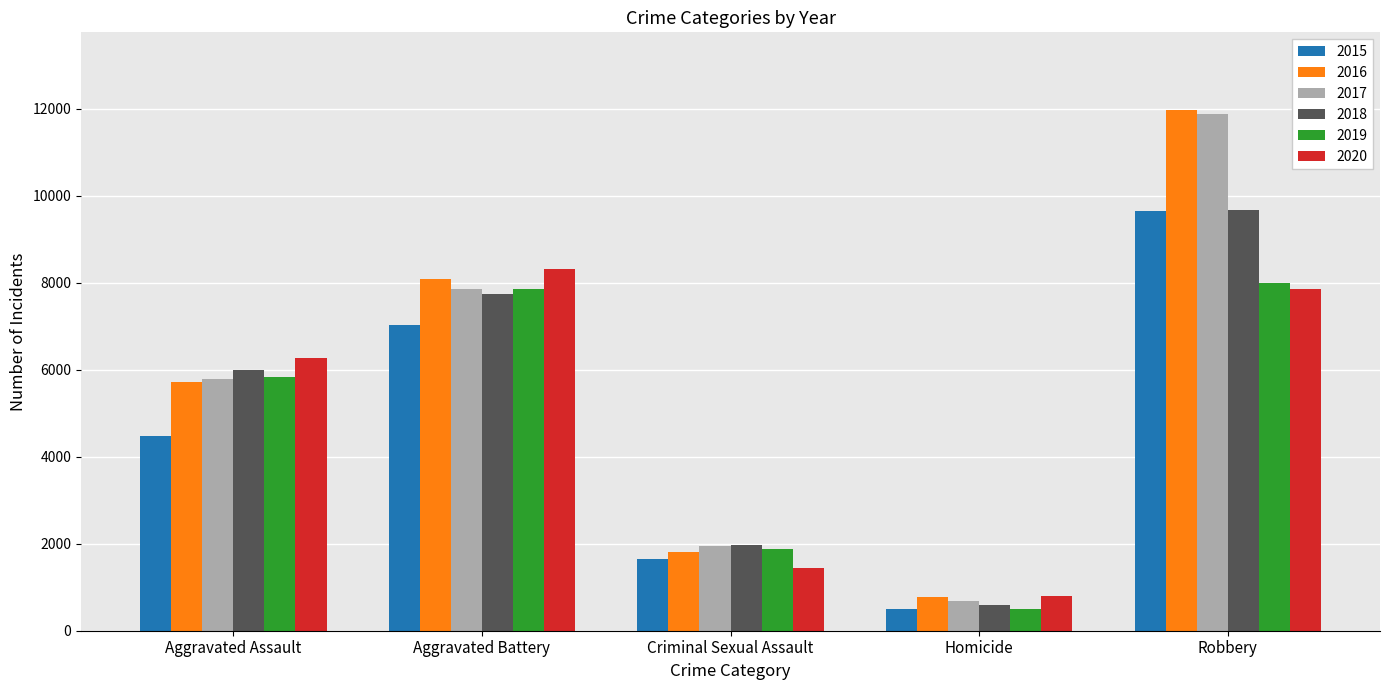

Is the value of 2018 at Robbery greater than the value of 2019 at Criminal Sexual Assault?

Yes